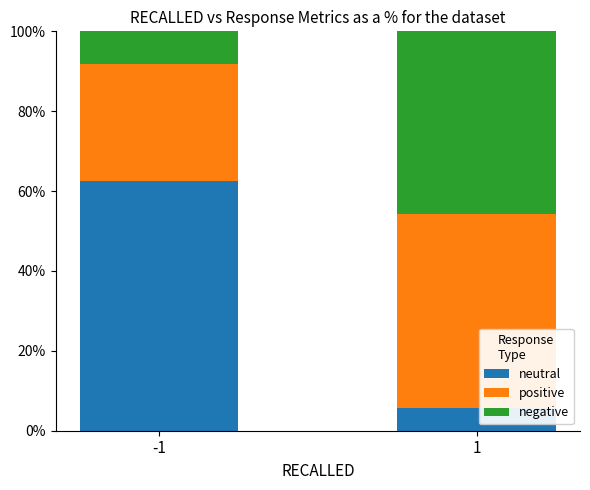

What is the total value across all series at -1?

100.0